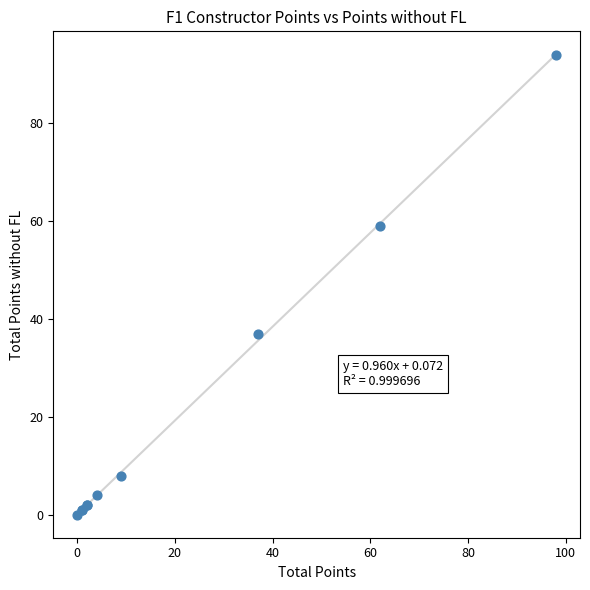

What Y value in the scatter plot is closest to 47?

37